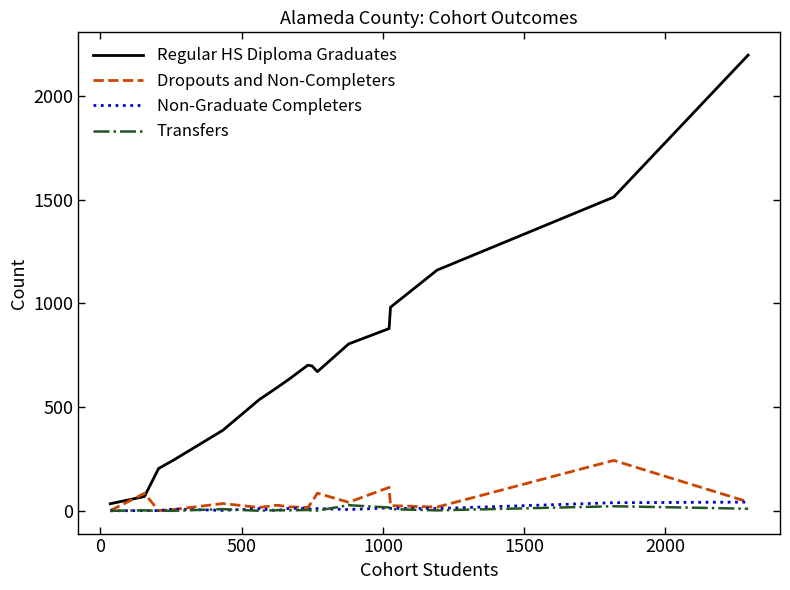

What is the greatest value displayed?

2198